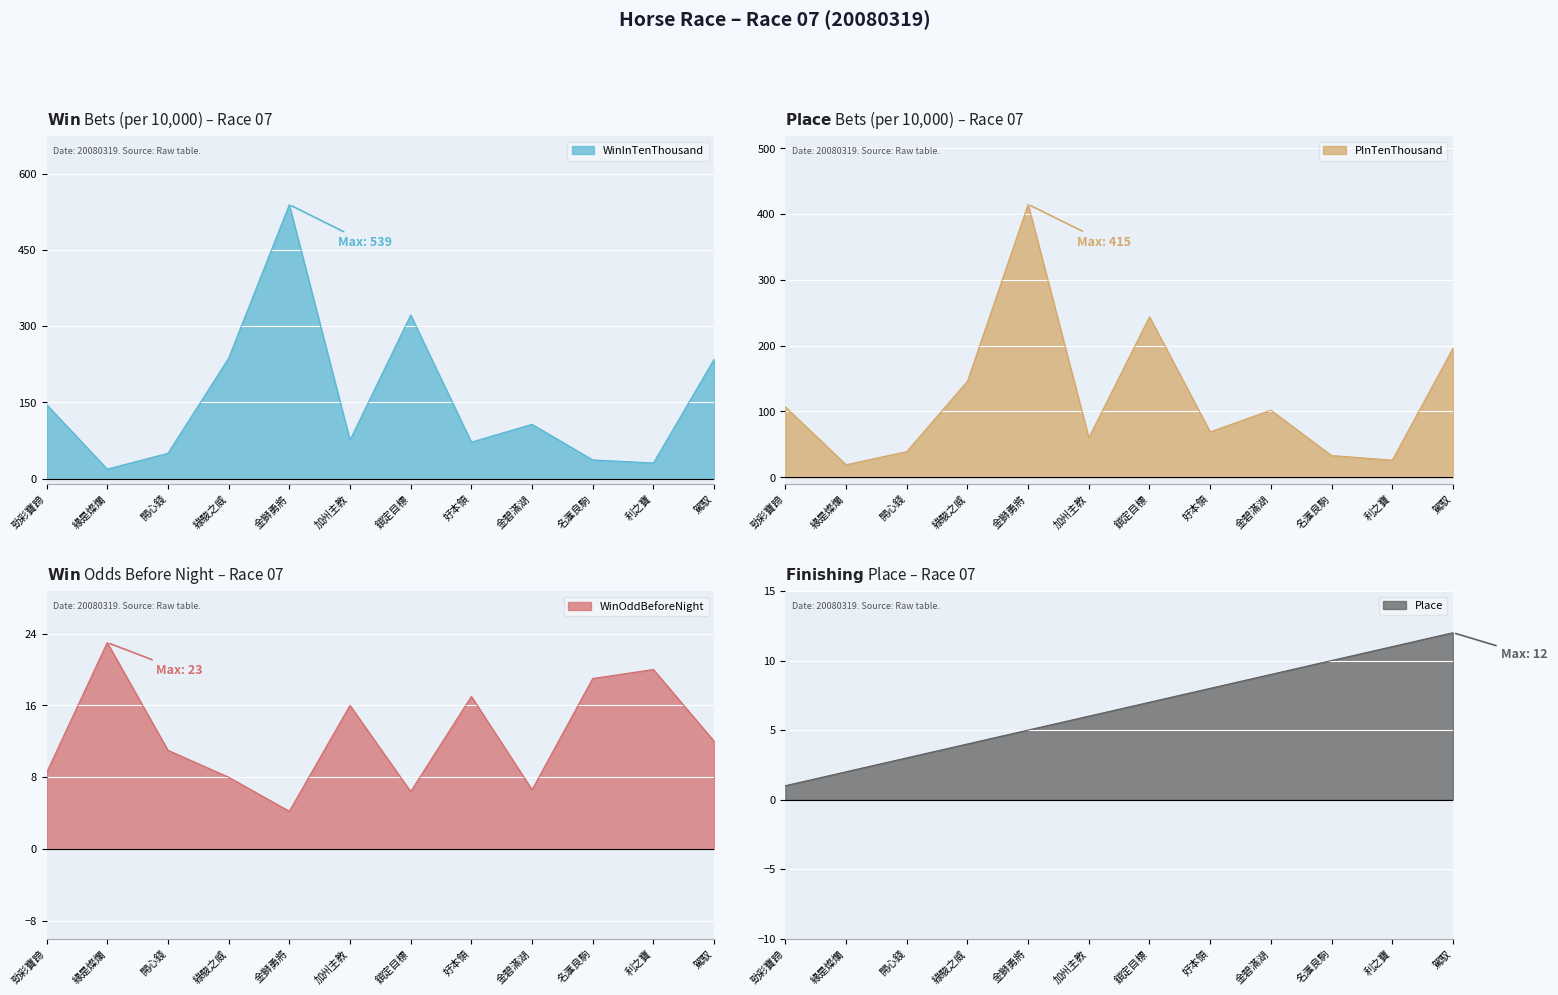

Is it true that WinInTenThousand equals 322.0 at 駕馭?

False